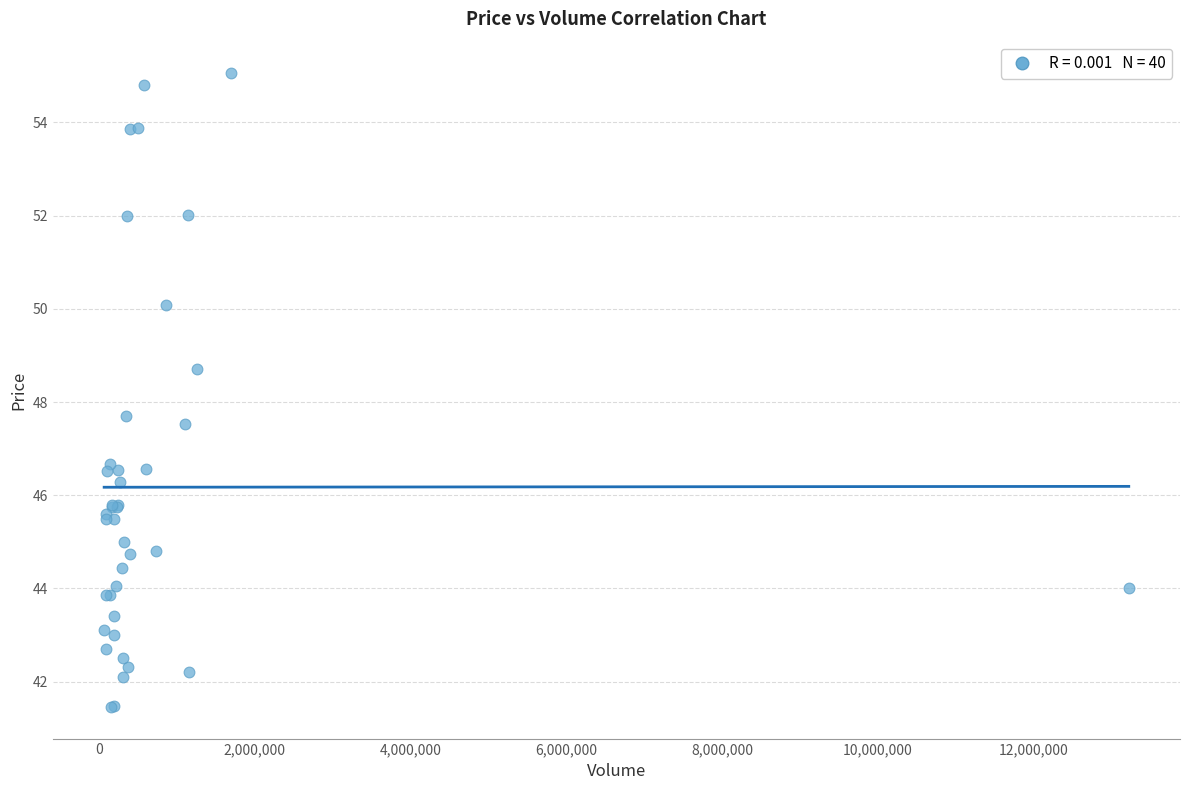

What Y value in the scatter plot is closest to 48?

47.7